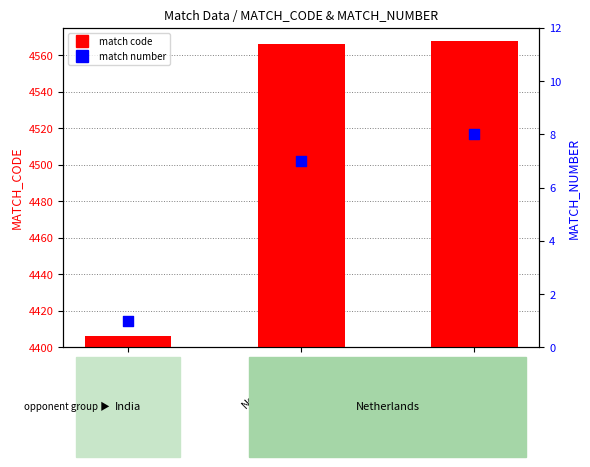

Which series reaches the minimum Y coordinate?

match number